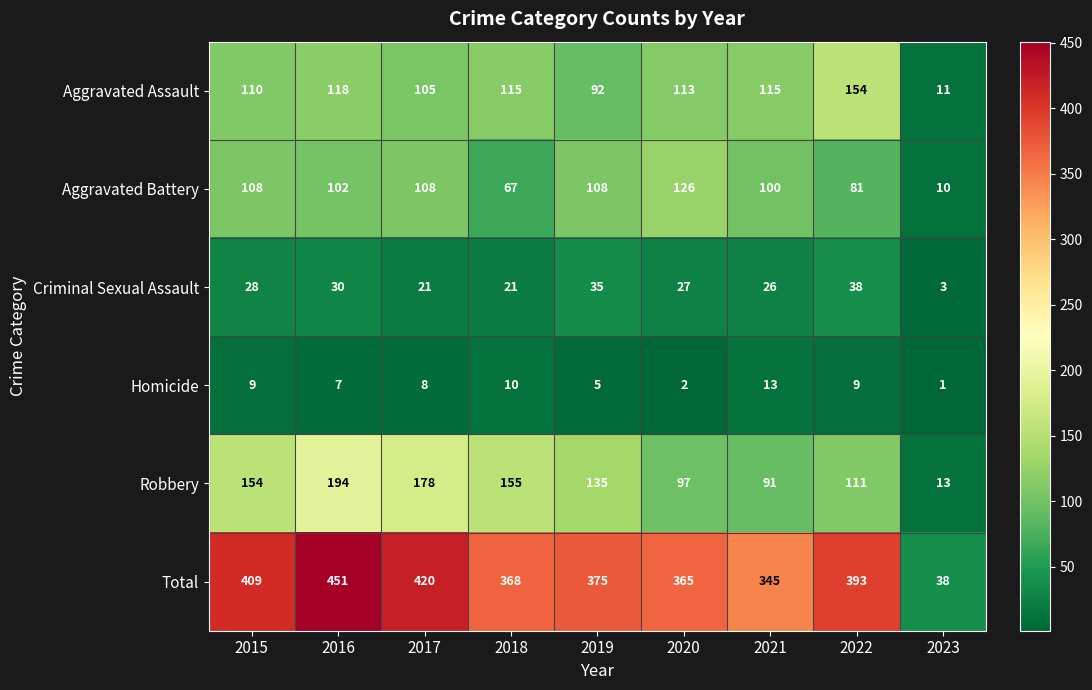

What is the difference between the Total values at 2017 and 2020?

55